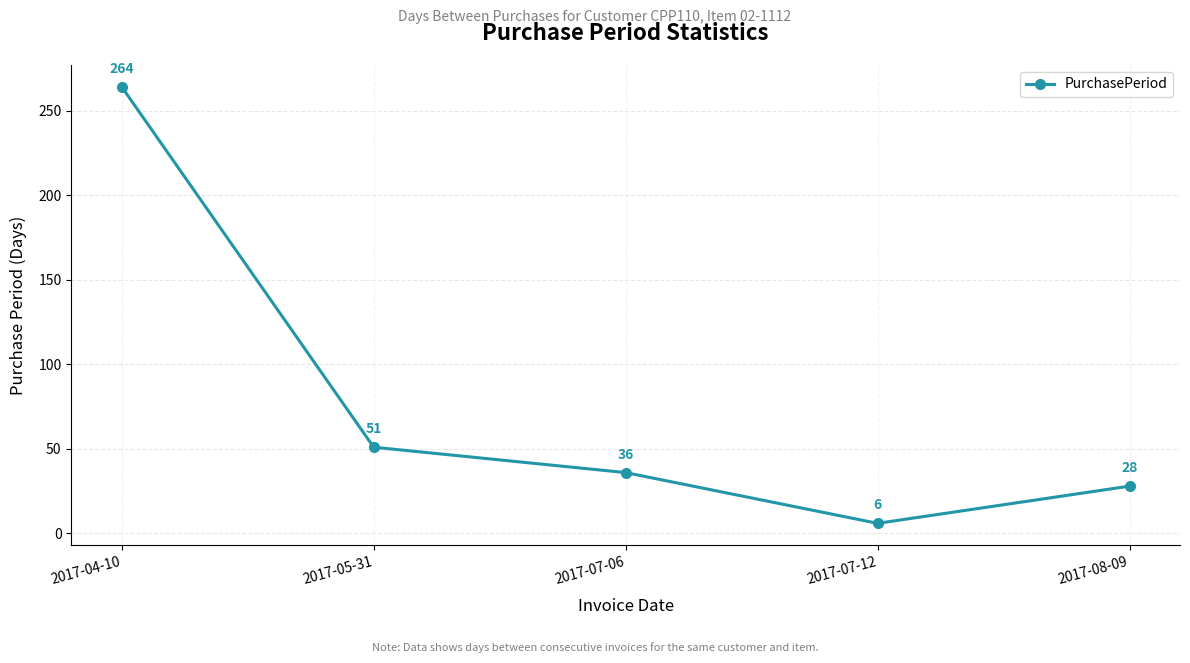

At which category does the data reach its first local valley?

2017-07-12